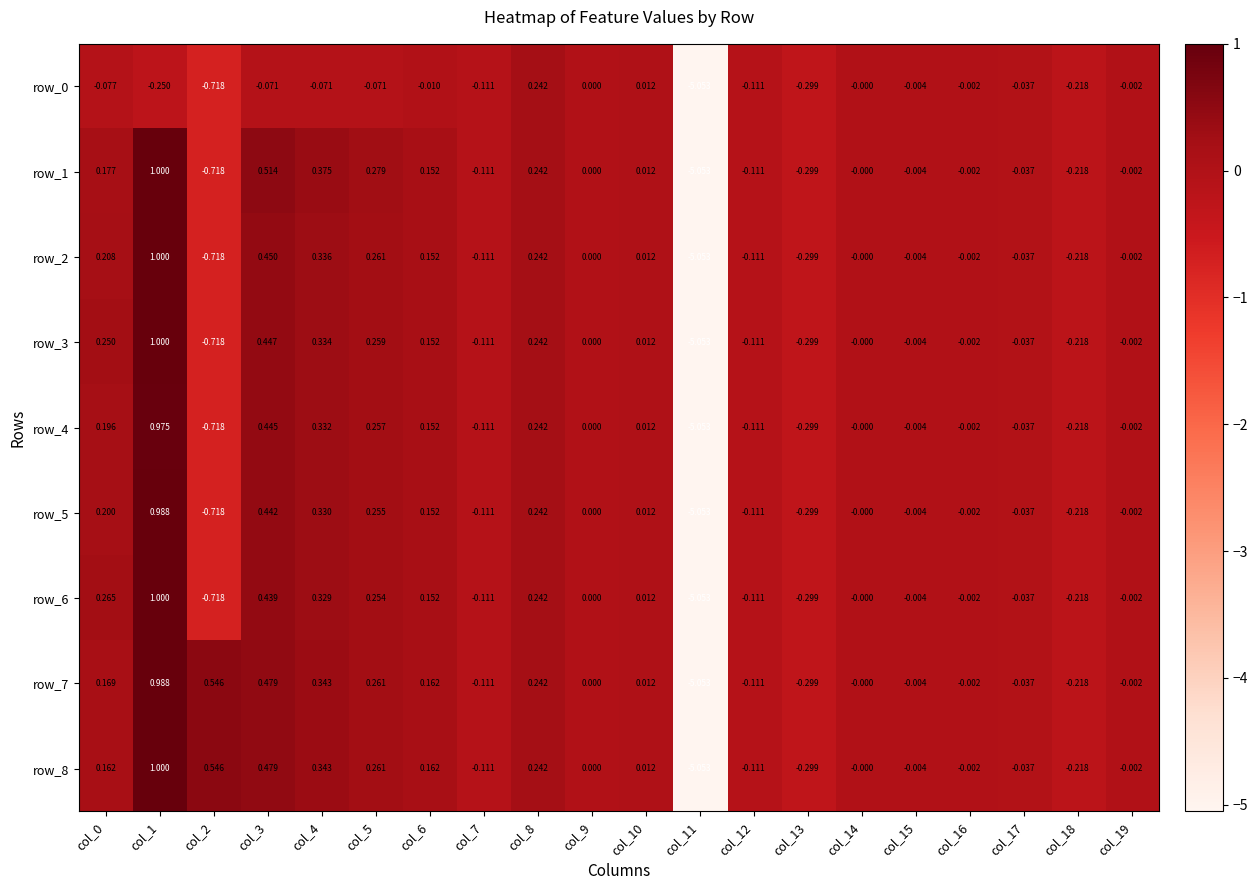

At which category is the sum across all series the highest?

col_1